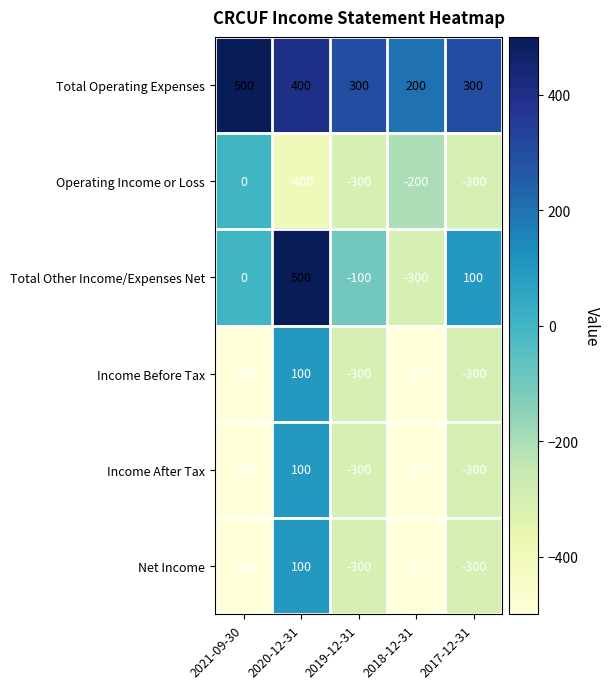

Read the Total Operating Expenses value at 2019-12-31, to the nearest 10.

300